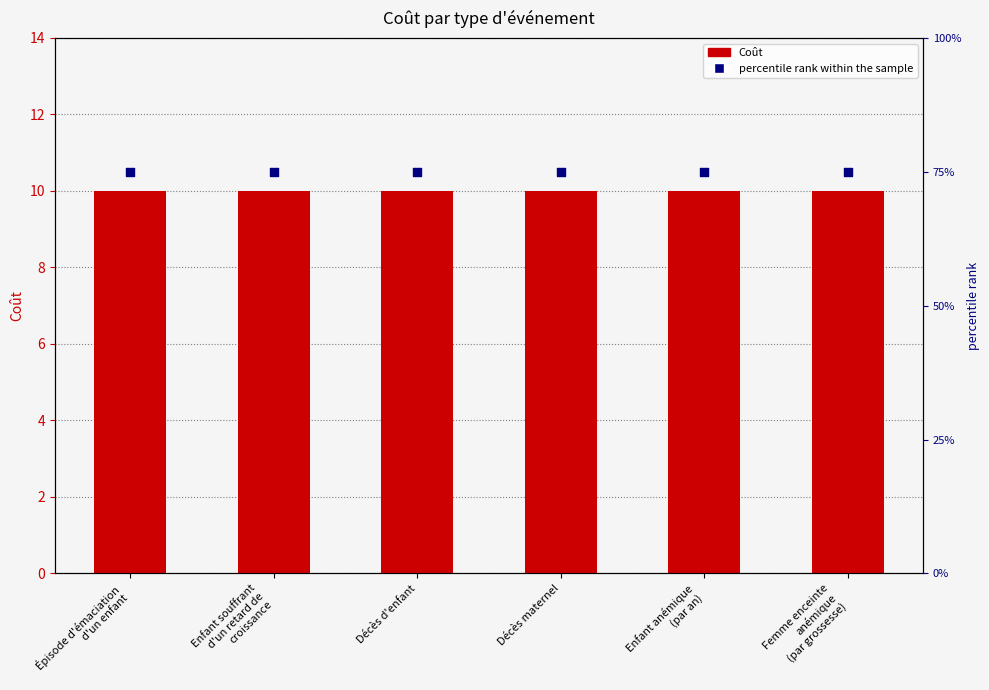

What are all the series names shown in the legend?

Coût, percentile rank within the sample